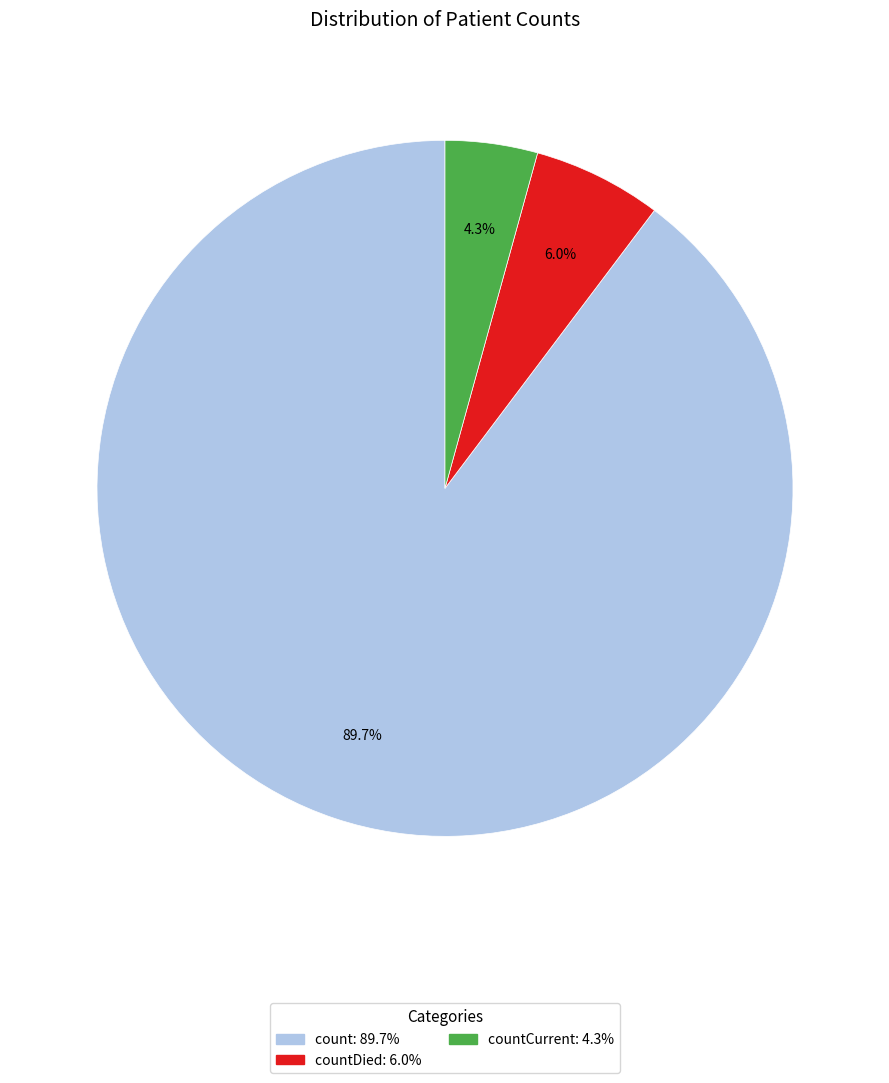

Does any single category account for the majority?

Yes